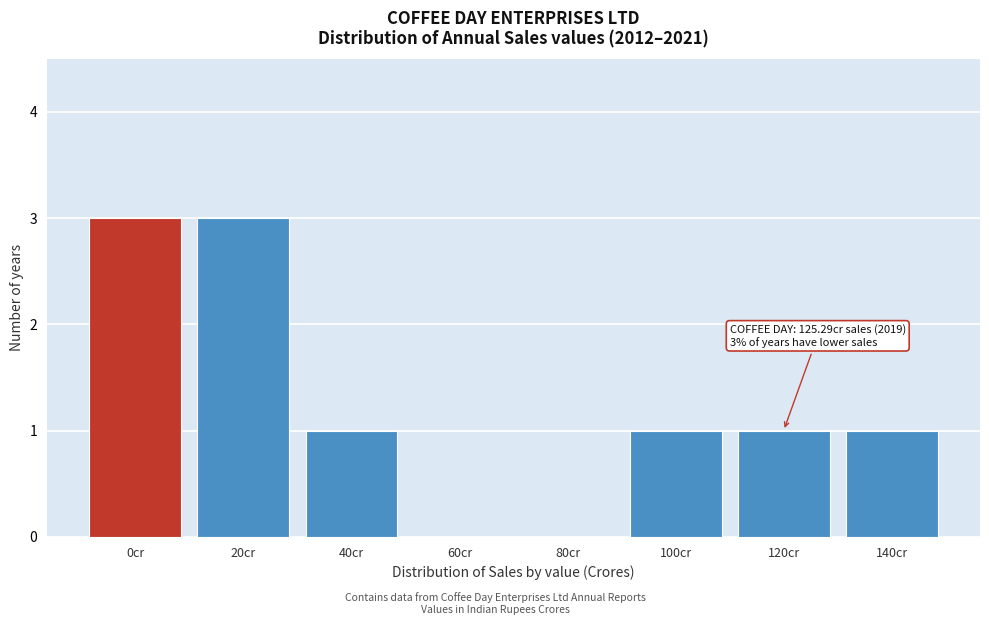

Reading left to right, transcribe all the data shown in this chart.

0cr=3	20cr=3	40cr=1	60cr=0	80cr=0	100cr=1	120cr=1	140cr=1